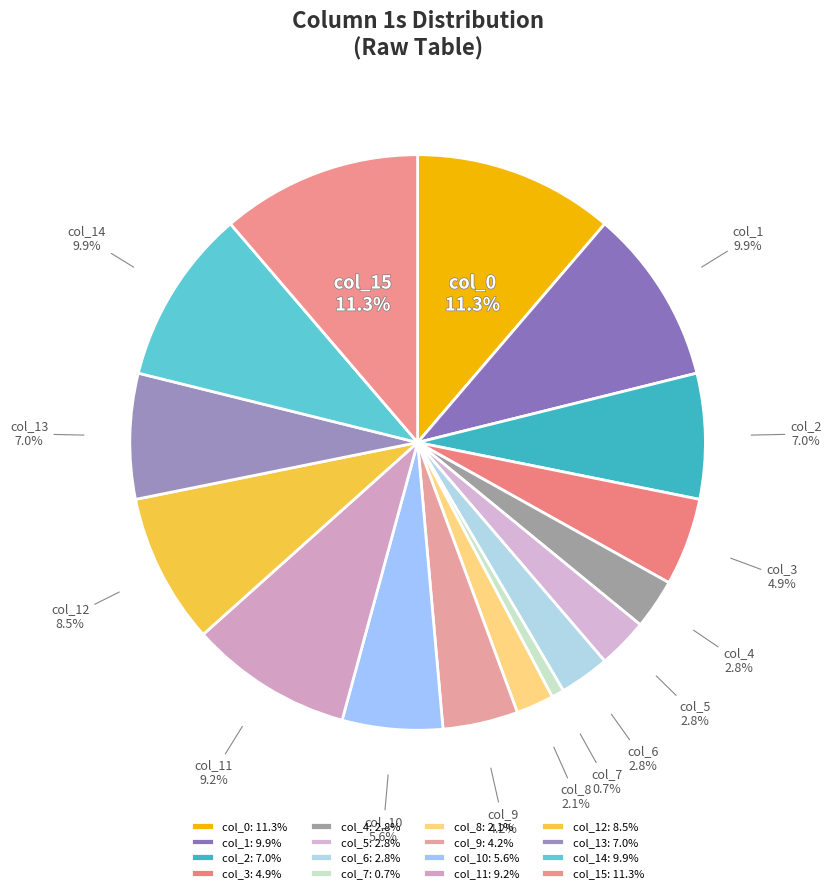

Count the number of slices in the pie.

16